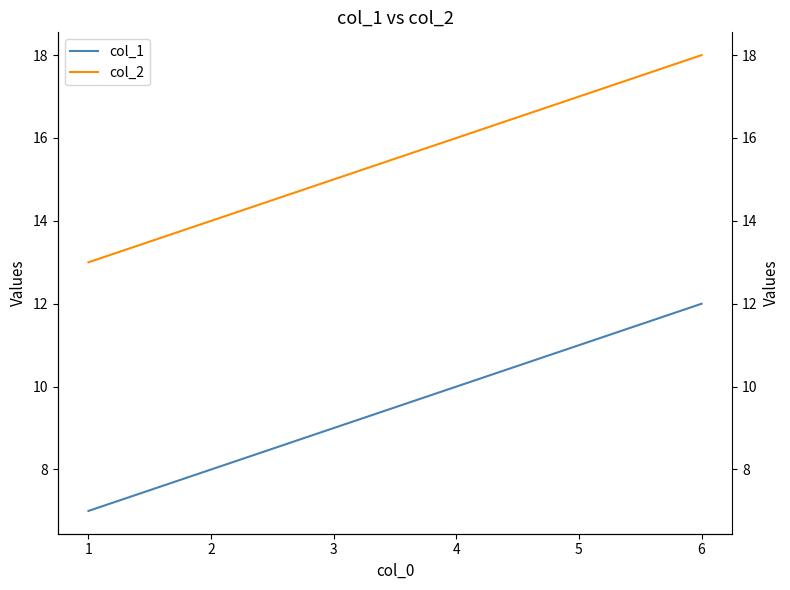

How many values in the col_1 series are below 10?

3